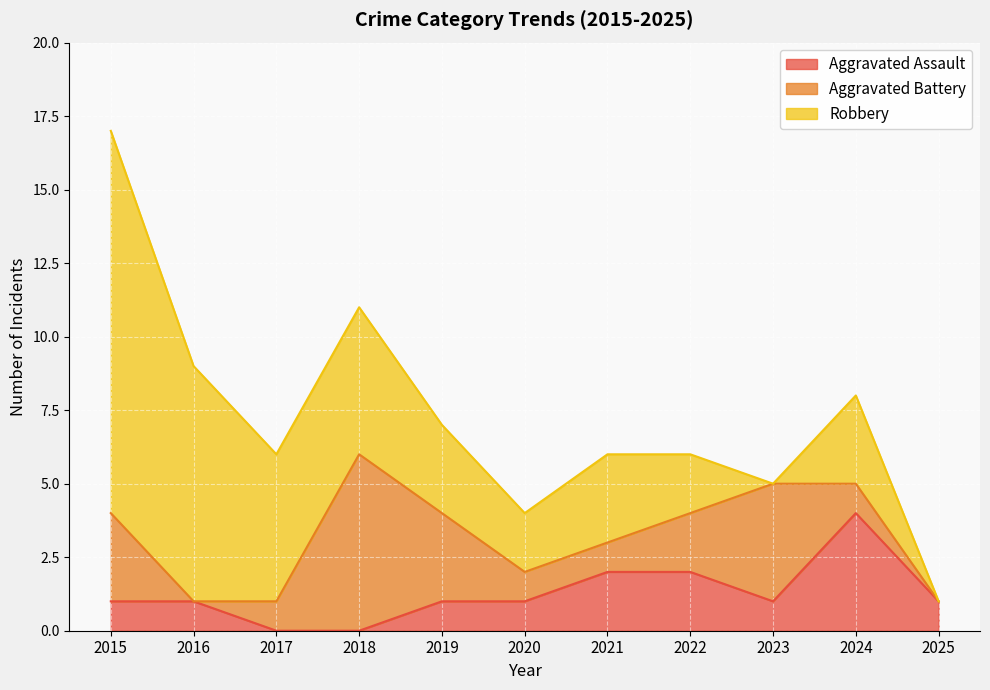

How many Aggravated Battery values are between 1 and 3?

7